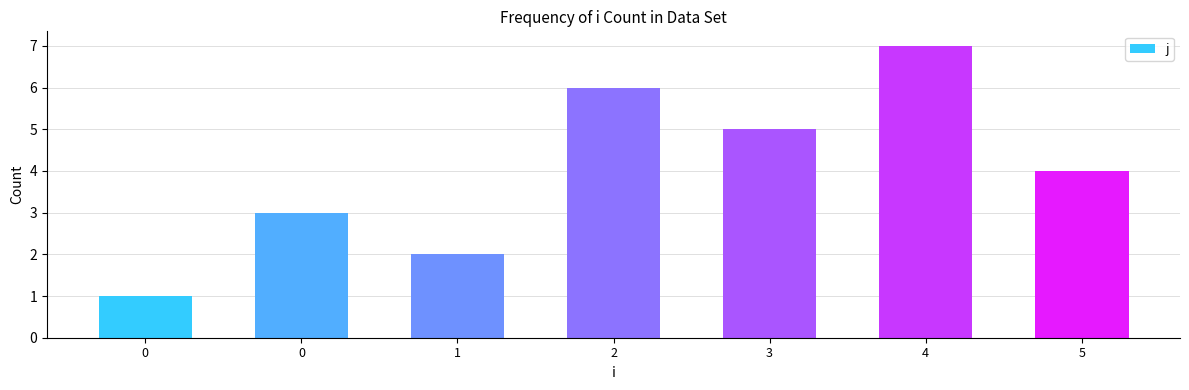

At which label is the value closest to 4?

5